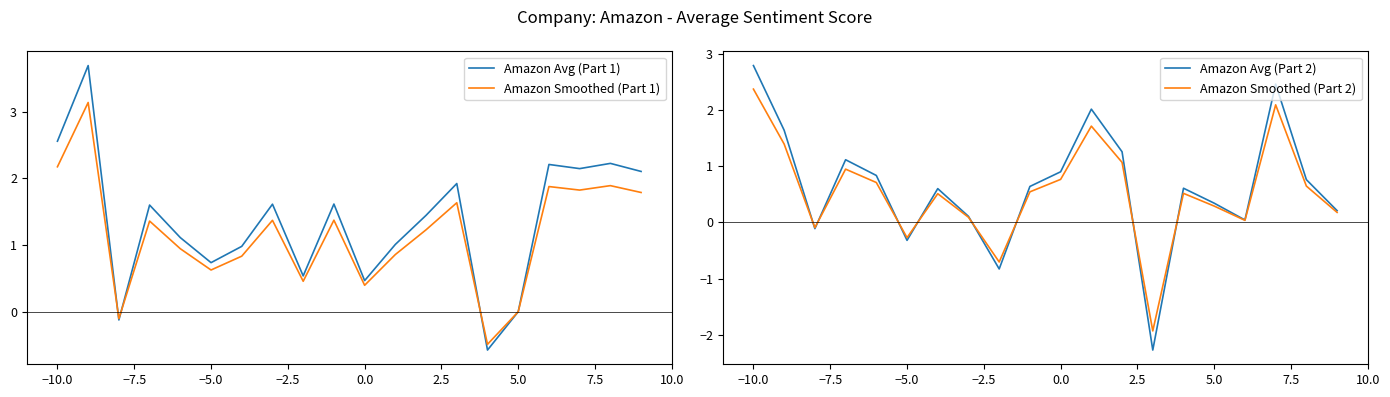

The value of Amazon Smoothed (Part 2) at 0.0 is 0.3. True or false?

False